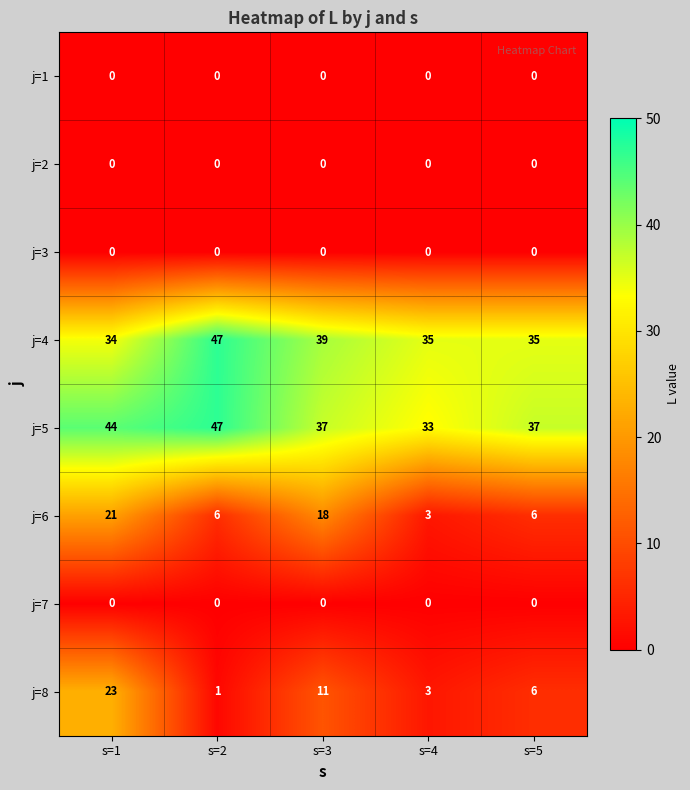

Which series has the largest range (max minus min)?

j=8